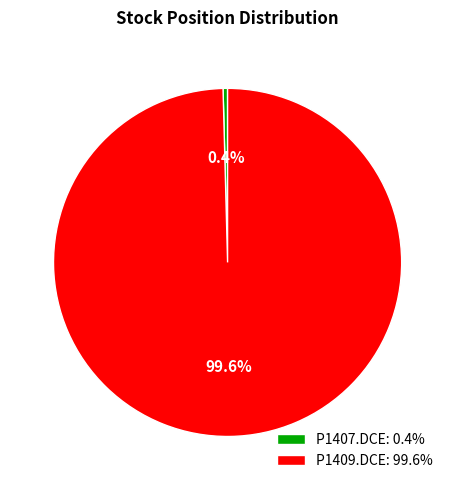

Rank the categories by value from highest to lowest.

P1409.DCE: 99.6%, P1407.DCE: 0.4%